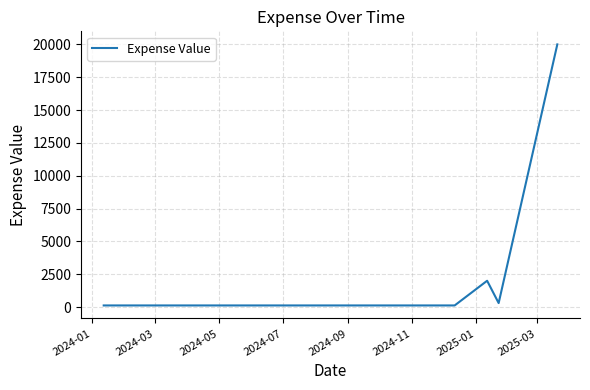

What is the smallest value displayed?

120